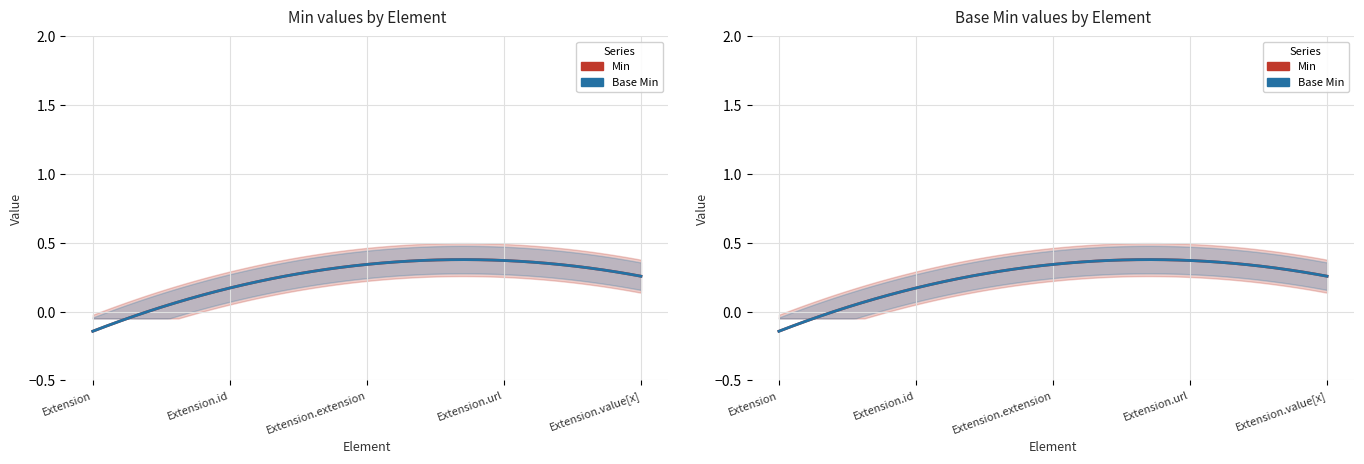

Reading left to right, transcribe all the data shown in this chart.

Min: Extension=0	Extension.id=0	Extension.extension=0	Extension.url=1	Extension.value[x]=0
Base Min: Extension=0	Extension.id=0	Extension.extension=0	Extension.url=1	Extension.value[x]=0